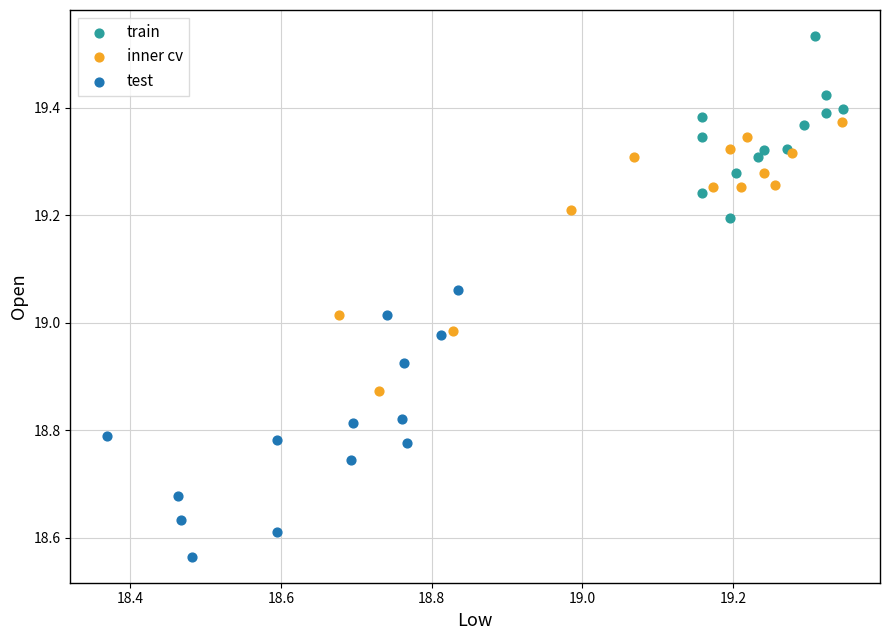

Which series reaches the maximum Y coordinate?

train